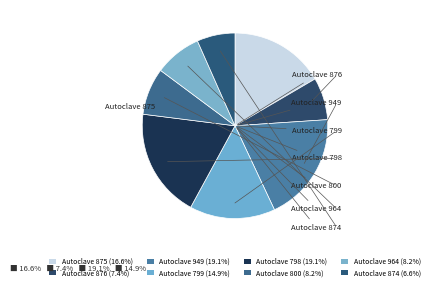

How many slices are in this pie chart?

8